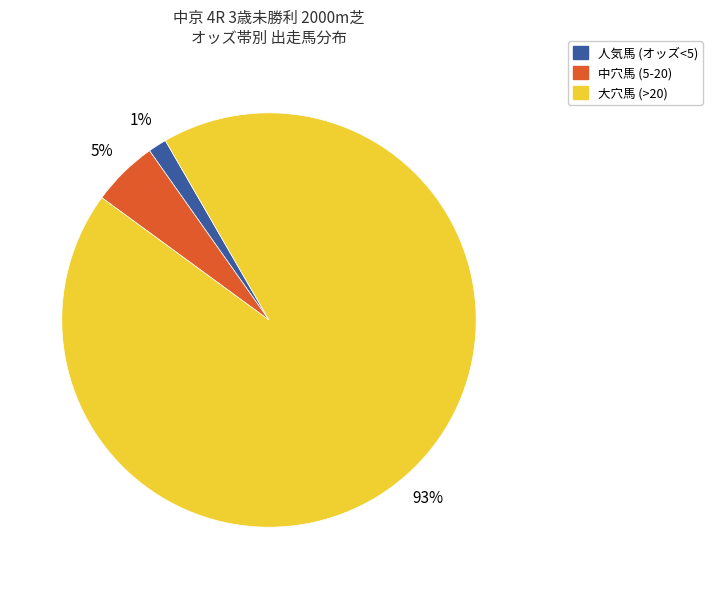

To the nearest percent, what is the average slice percentage?

33%